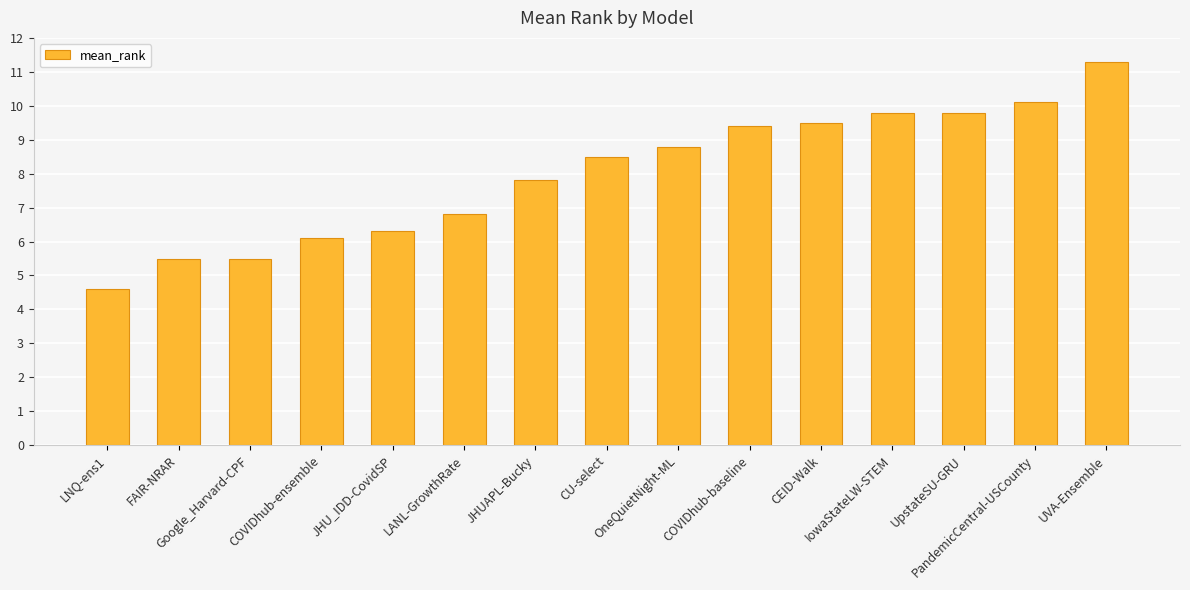

Where is the data nearest to the value 7?

LANL-GrowthRate